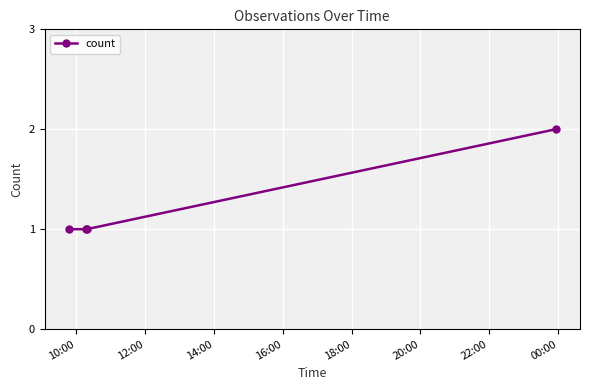

What is the smallest value displayed?

1